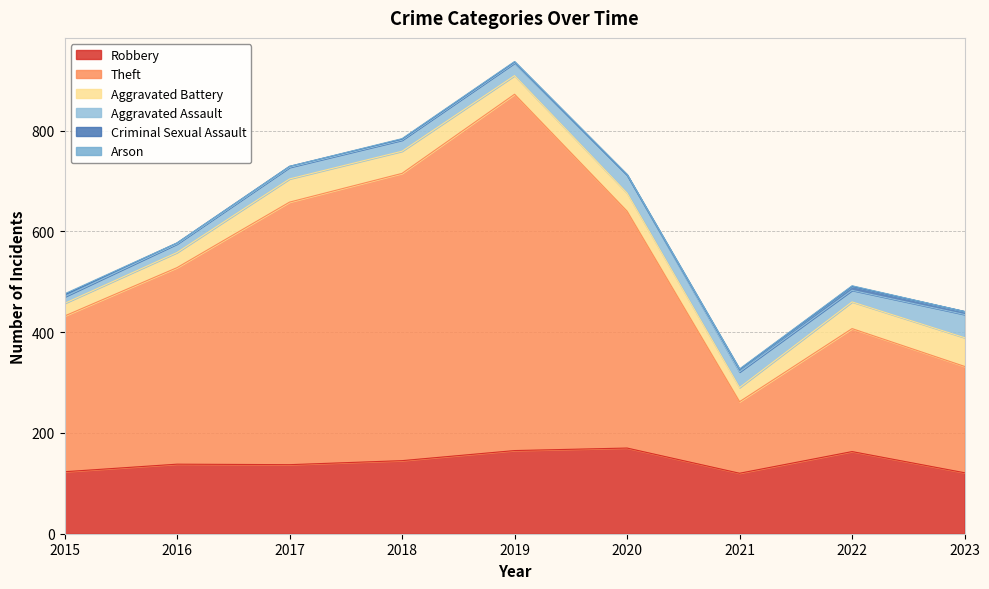

How many lines are shown in the chart?

6